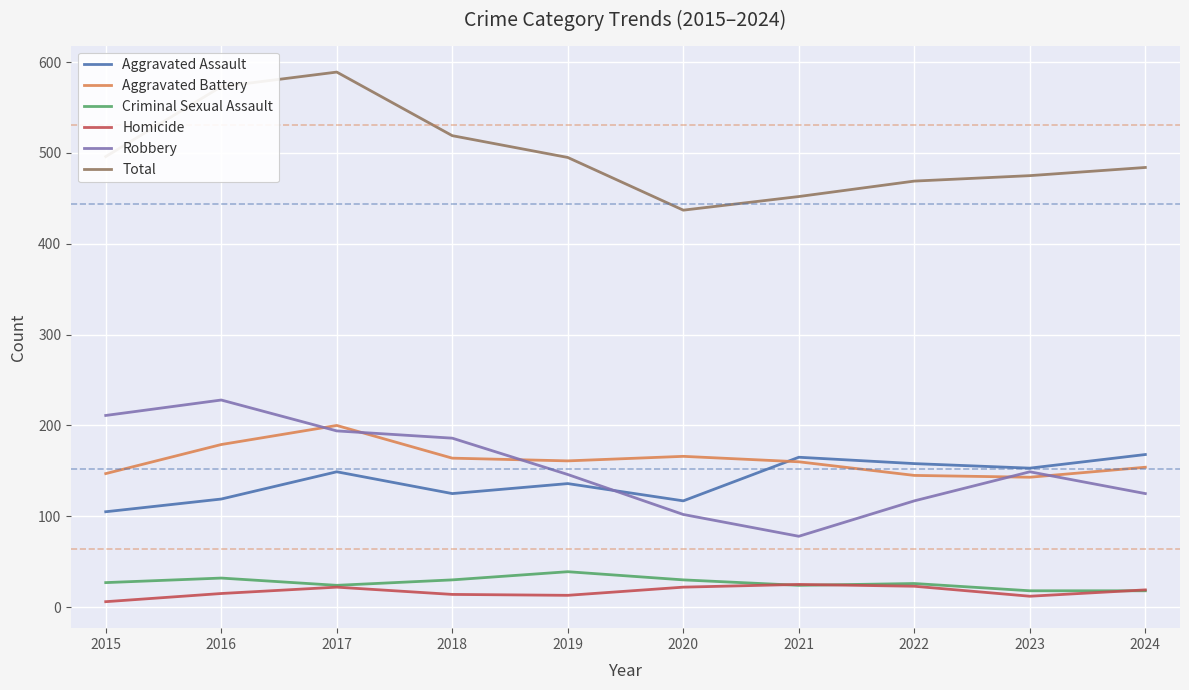

The value of Homicide at 2023 is 12. True or false?

True